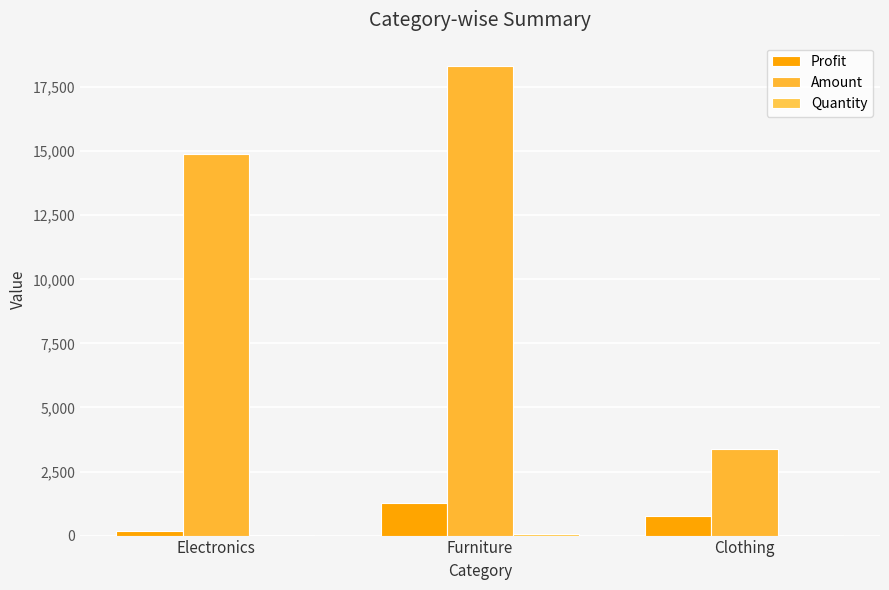

How many data points does each series have?

3